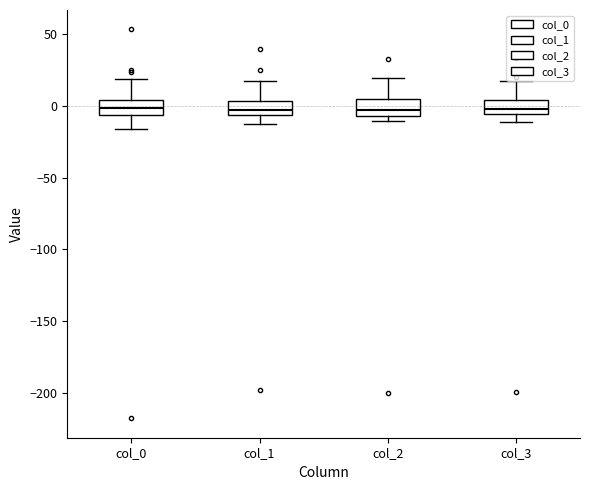

Where does the lower whisker of the box for col_1 end on the y-axis? The values are not printed on the chart, so give them approximately, as read against the axis.

-15